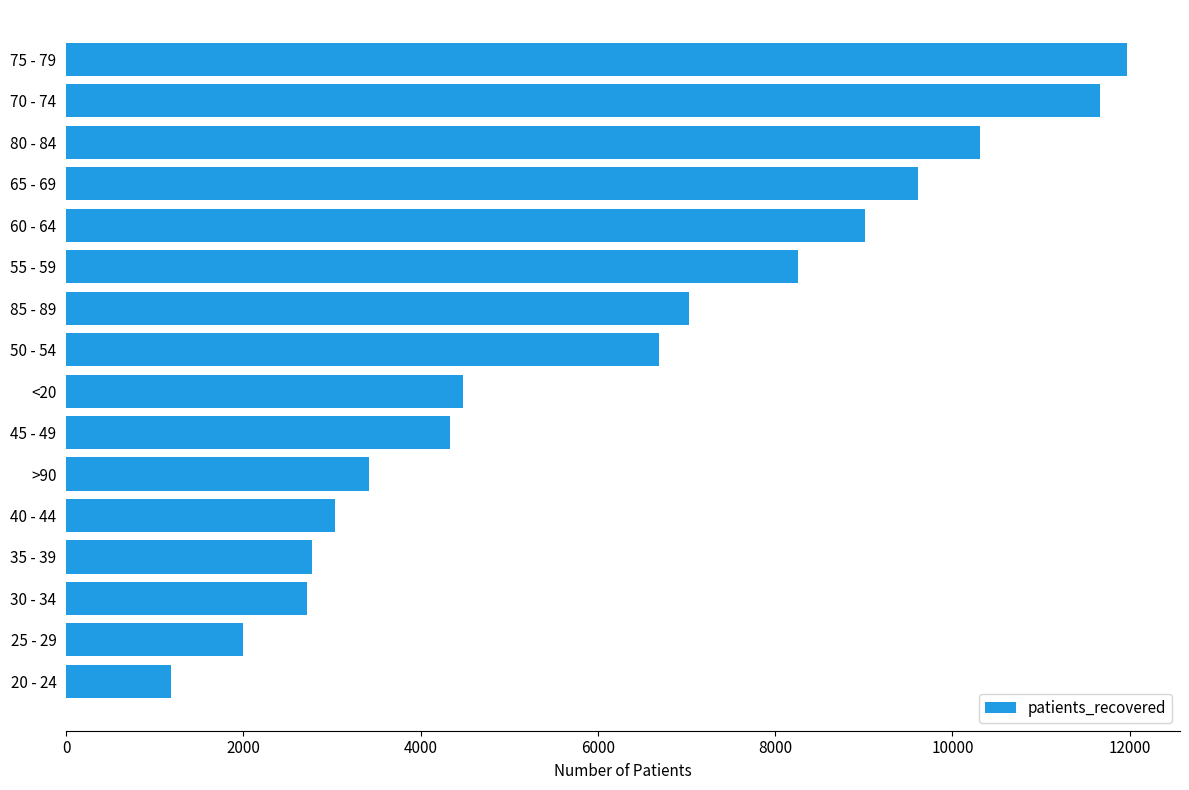

Is it true that the value at 80 - 84 is 17839?

False